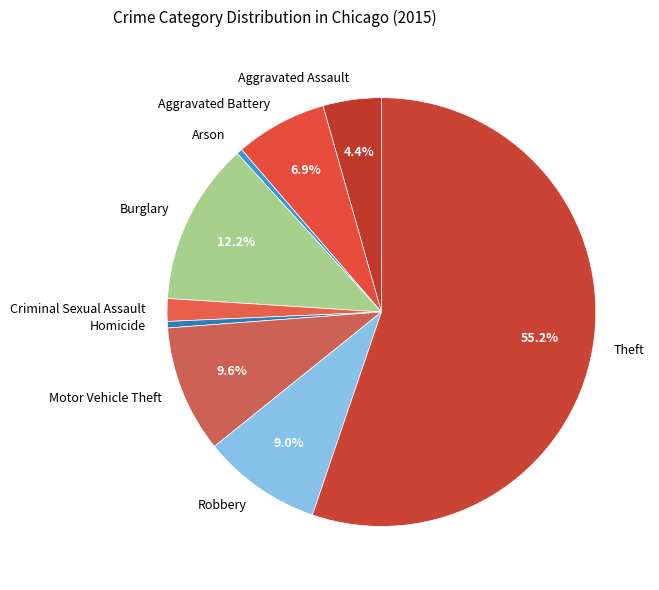

Which slice represents more than half of the pie?

Theft